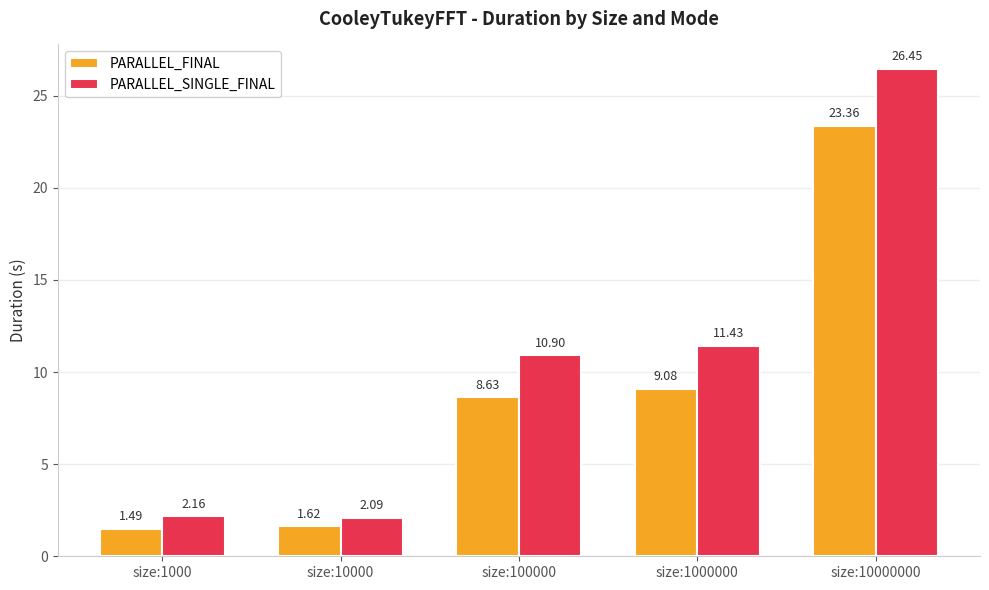

What is the value of the PARALLEL_FINAL bar at the 5th from the left?

23.4